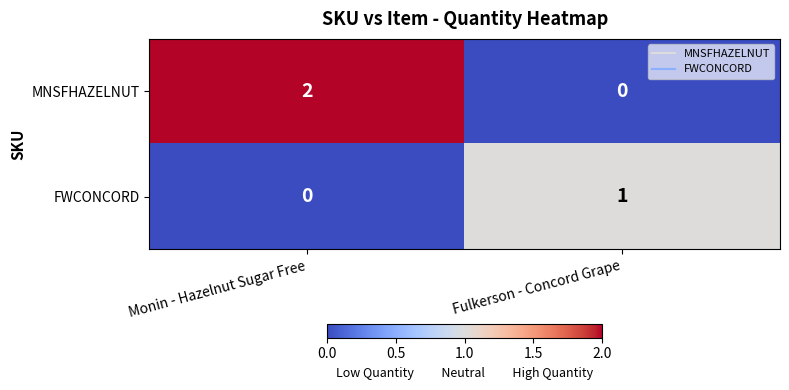

Reading left to right, what are all the values shown in this chart?

MNSFHAZELNUT: 2	0
FWCONCORD: 0	1